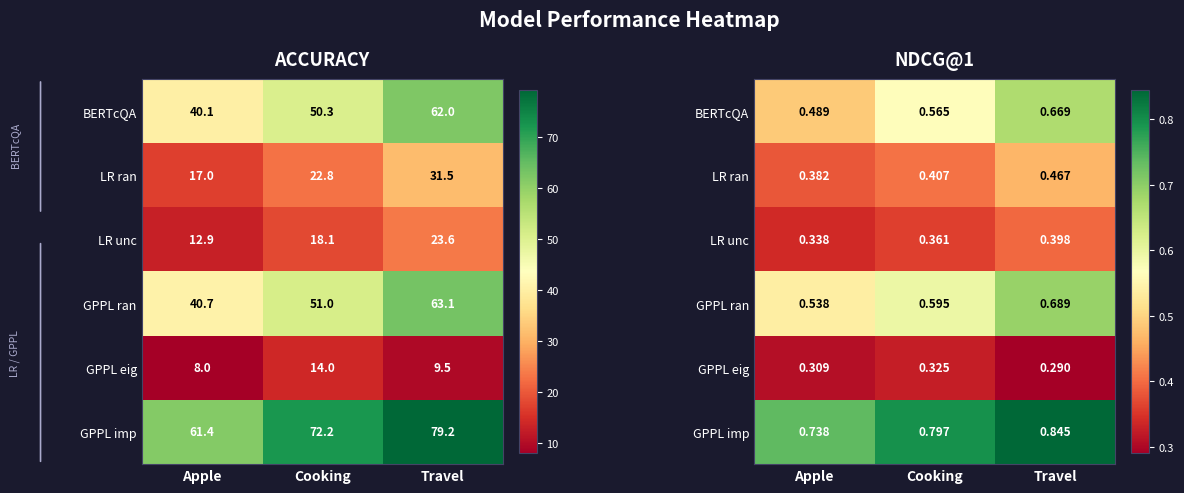

Is it true that BERTcQA equals 0.7 at Travel?

True